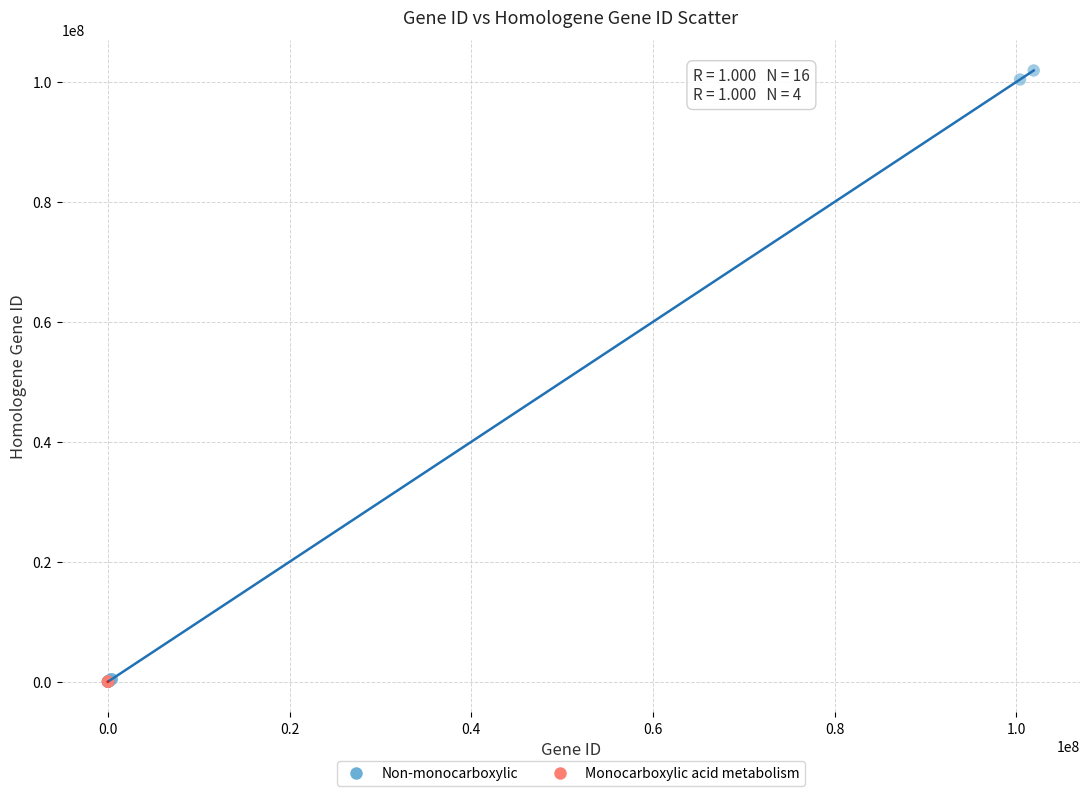

Which series reaches the maximum Y coordinate?

Non-monocarboxylic